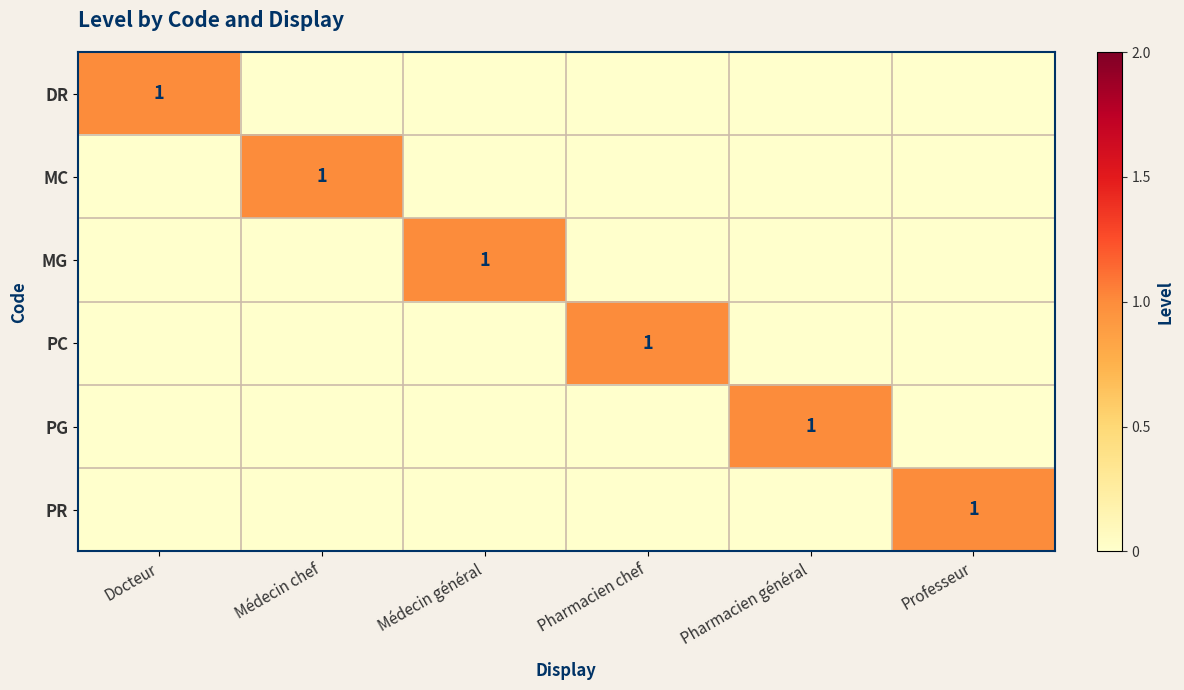

Between Pharmacien chef and Médecin général, which is larger?

Pharmacien chef